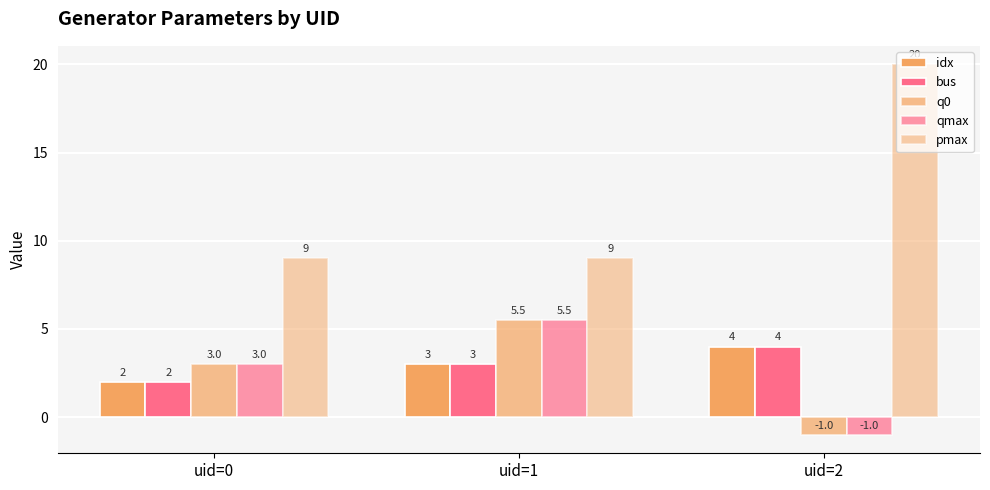

How many bars are there in each group?

5